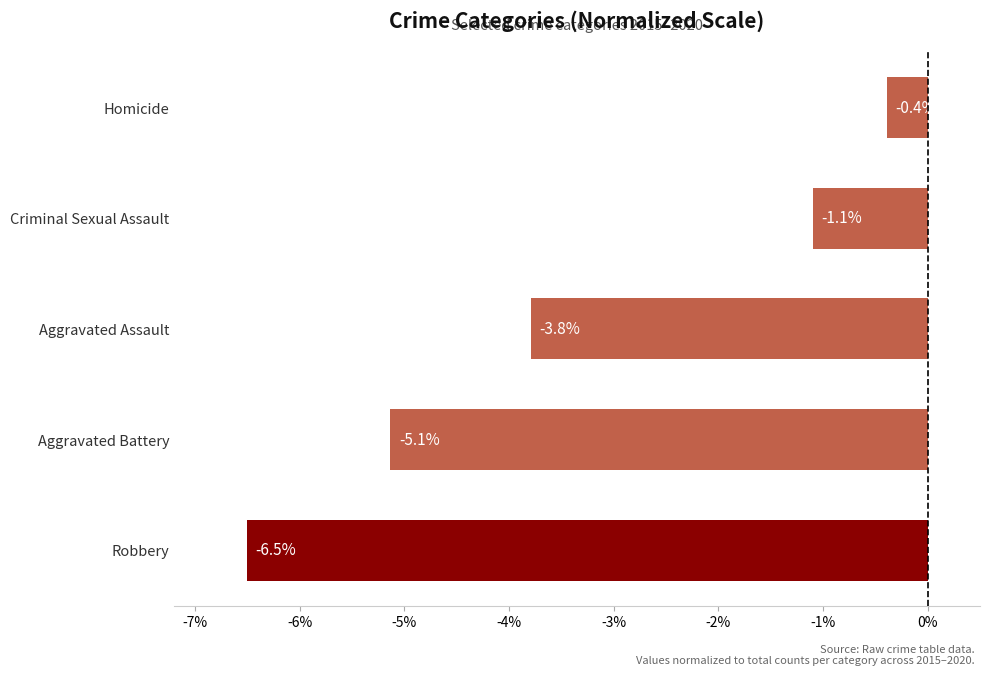

What is the smallest value displayed?

-6.5